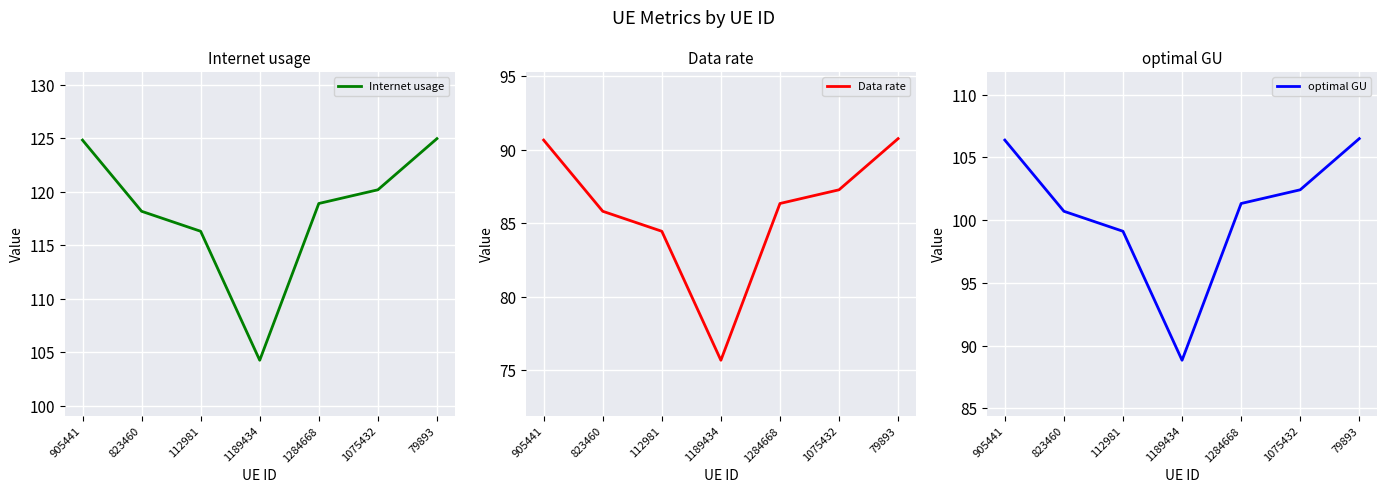

At which label does Data rate first exceed 86?

905441